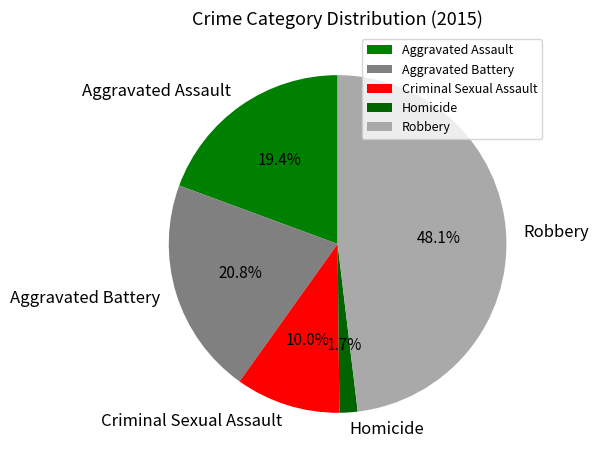

To the nearest percent, what is the difference between the largest and smallest slice percentages?

46%